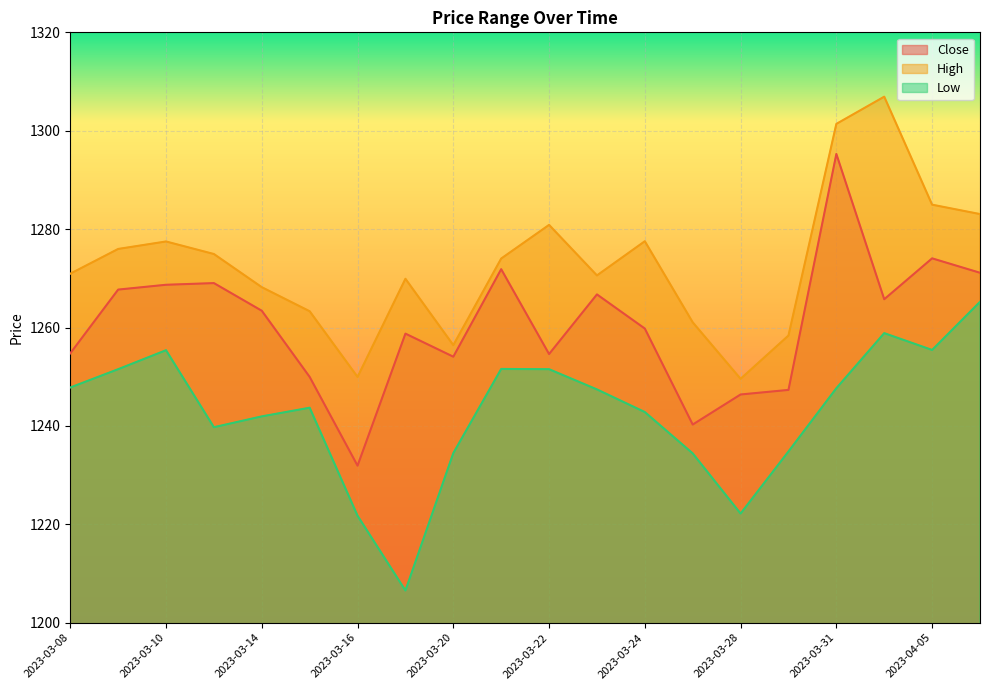

True or false: Close has a value of 1266.7 at 2023-03-23.

True